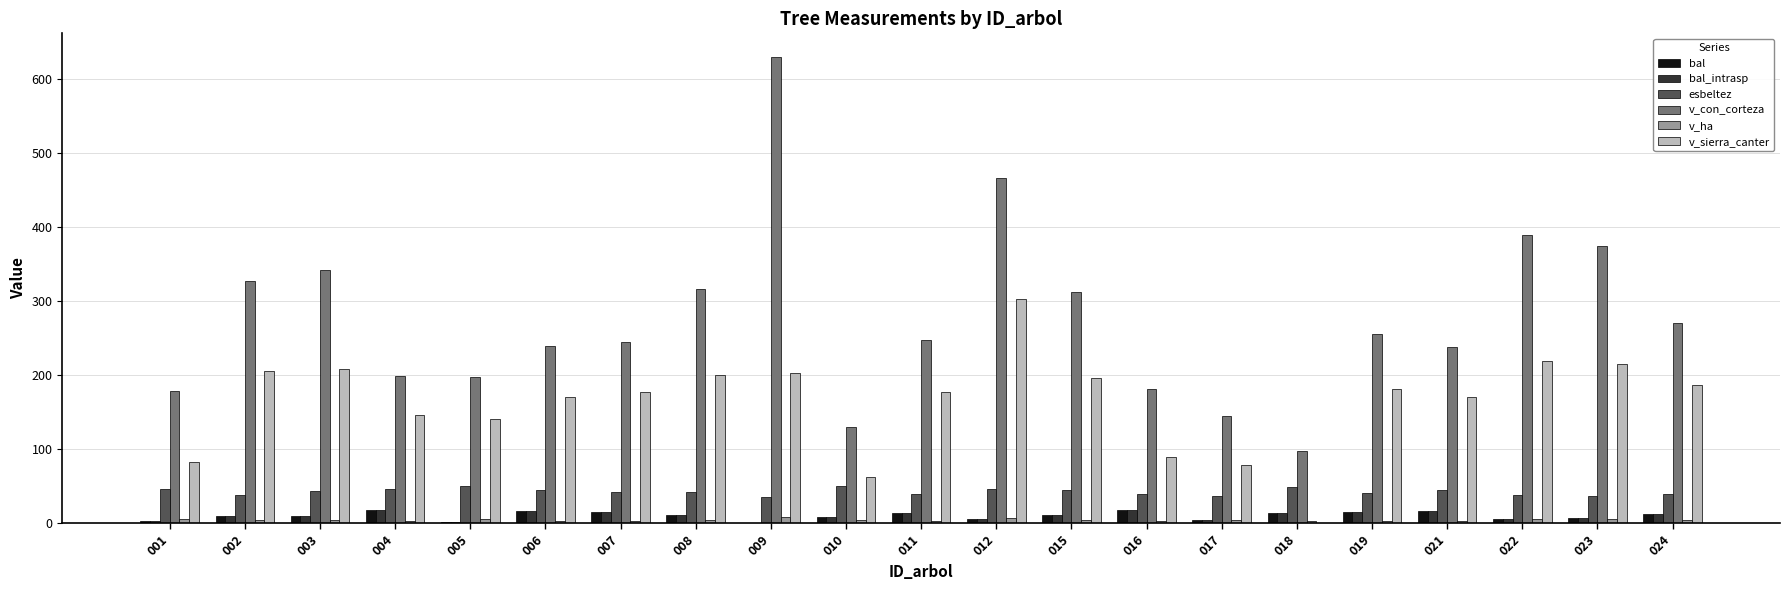

True or false: esbeltez has a value of 74.6 at 015.

False